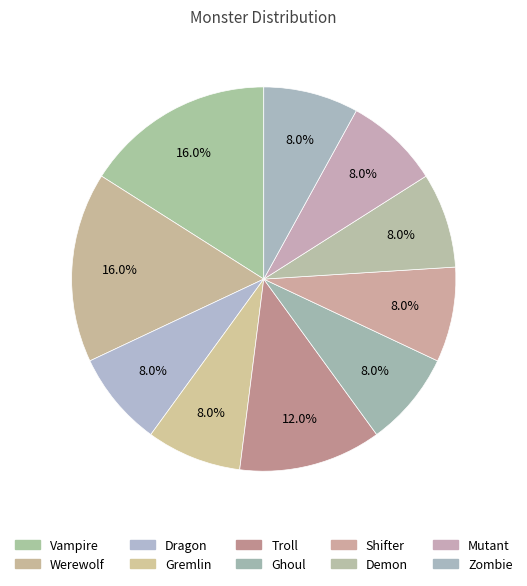

How many slices are in this pie chart?

10